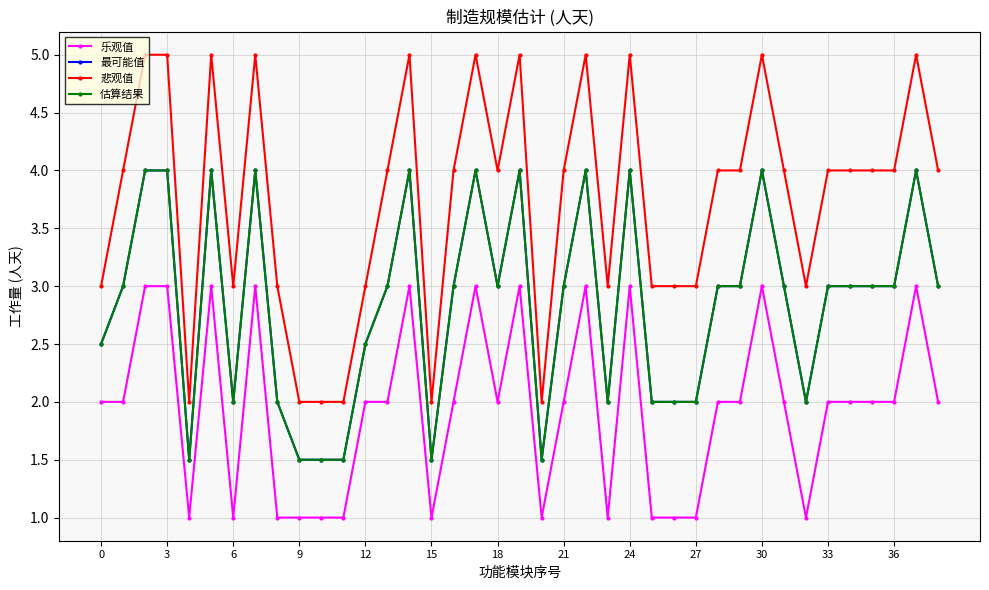

Is this an area chart (filled region under the line)?

No